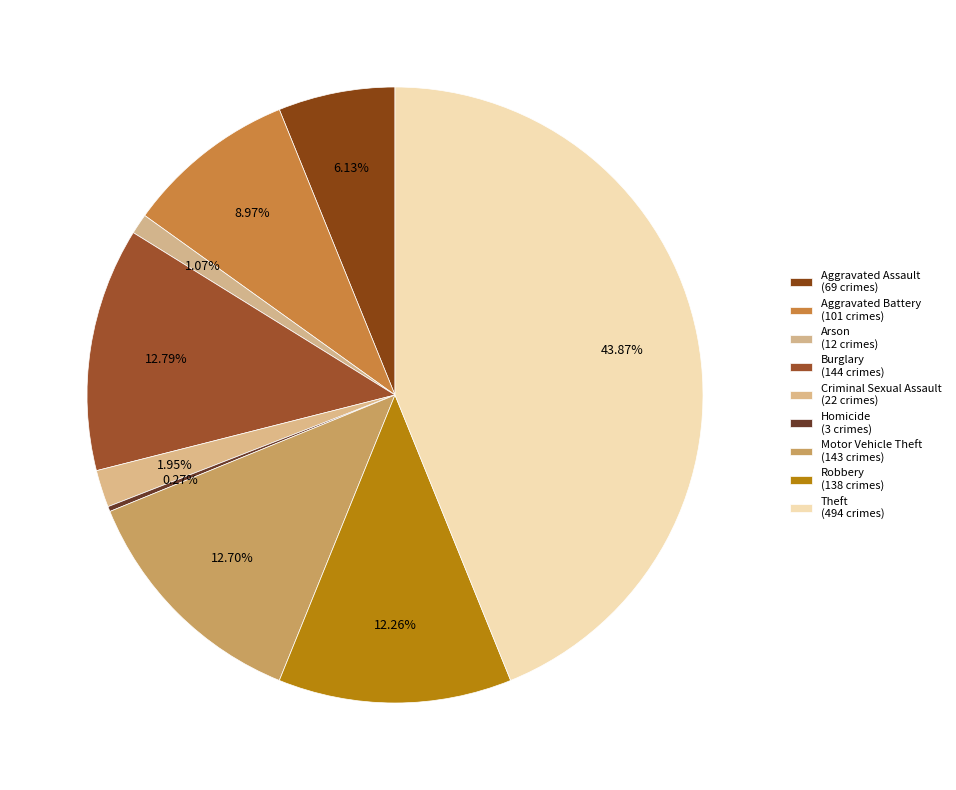

Rank the categories by value from highest to lowest.

Theft, Burglary, Motor Vehicle Theft, Robbery, Aggravated Battery, Aggravated Assault, Criminal Sexual Assault, Arson, Homicide